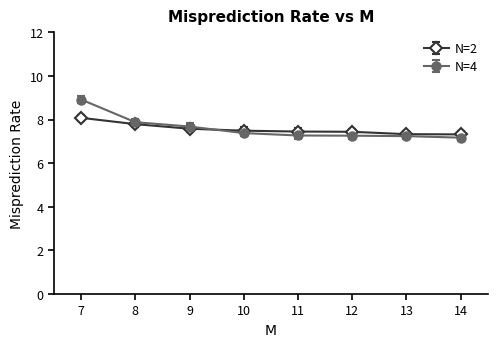

What is the sum of the N=4 values at 13 and 10?

14.6